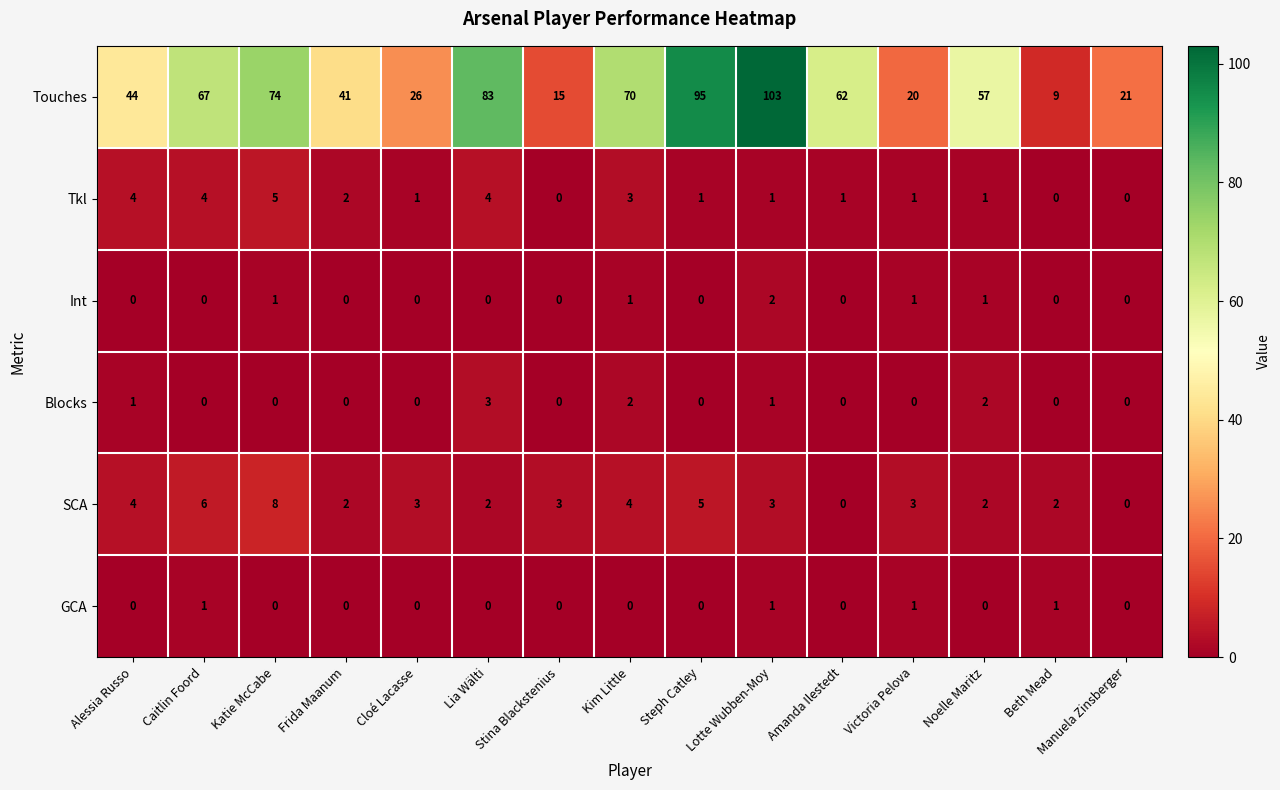

At which category is the sum across all series the highest?

Lotte Wubben-Moy